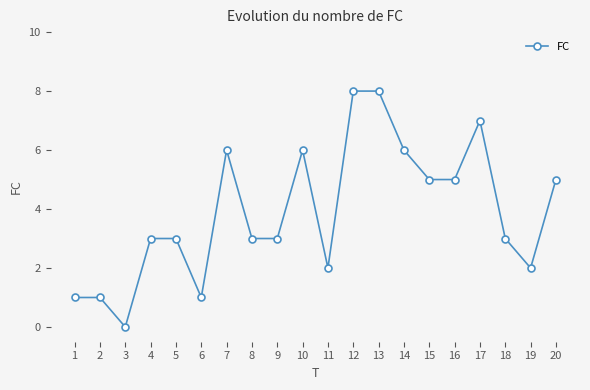

Reading left to right, what are all the values shown in this chart?

1	1	0	3	3	1	6	3	3	6	2	8	8	6	5	5	7	3	2	5